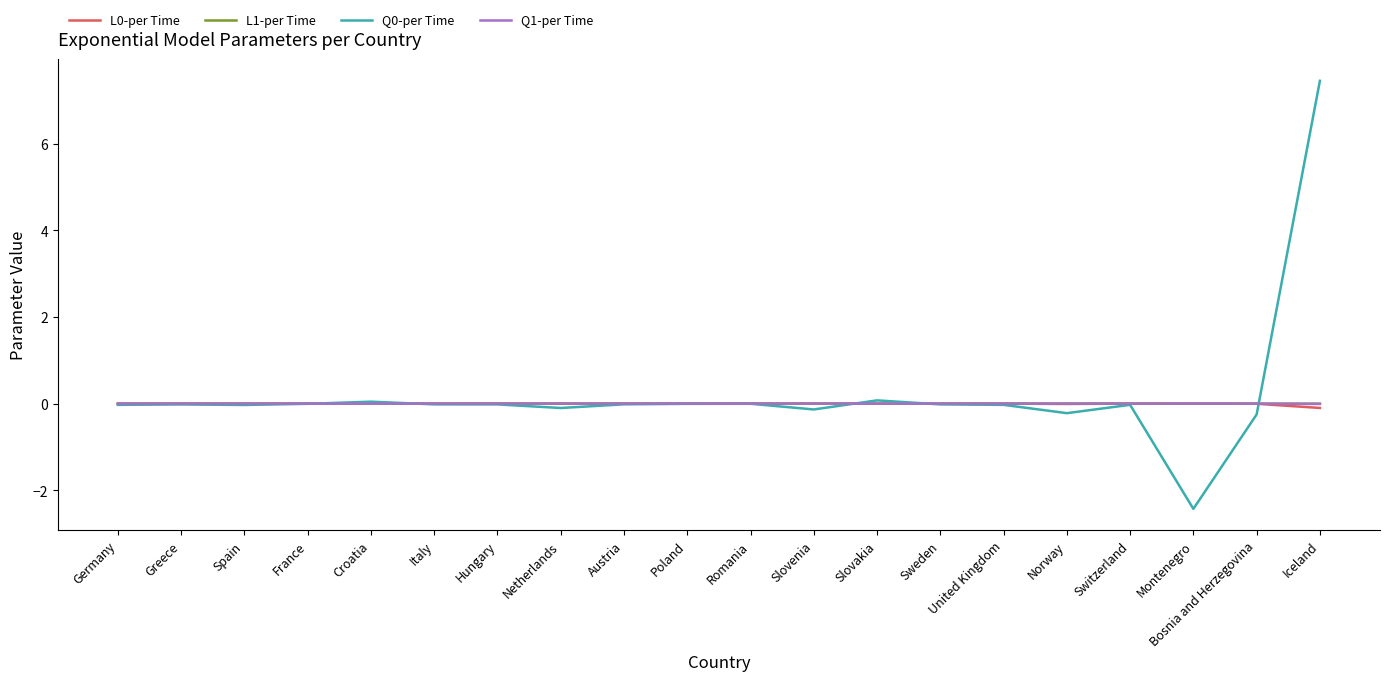

What is the highest value of the Q0-per Time series?

7.5